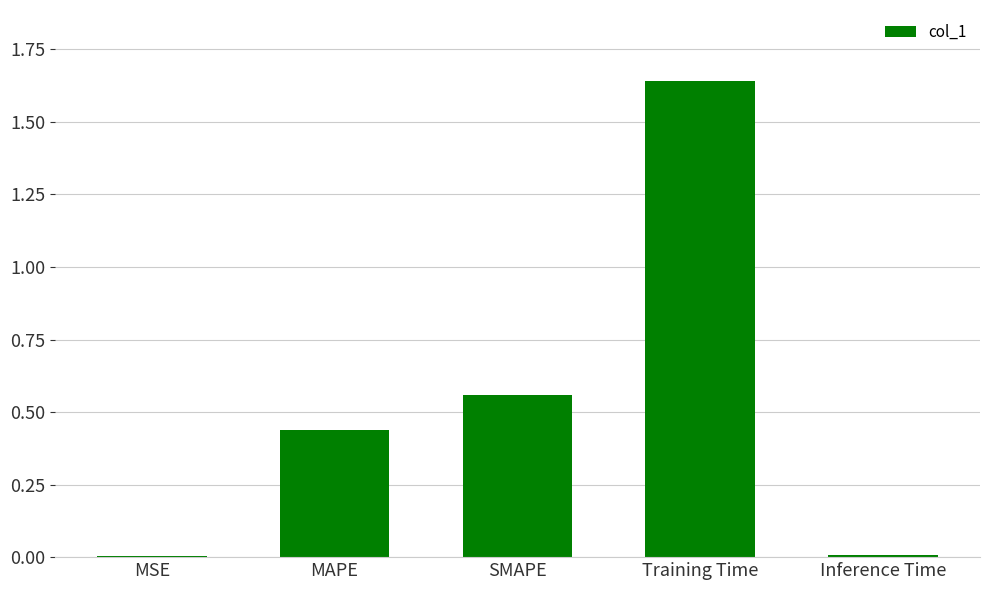

Which label corresponds to the largest value in the chart?

Training Time